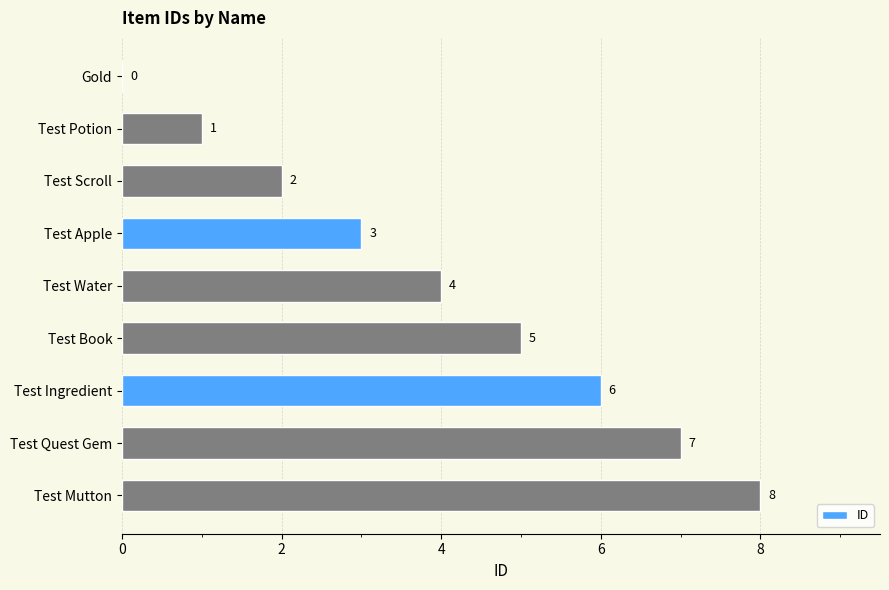

Approximately how many times larger is the value at Test Mutton compared to Test Potion?

8.0